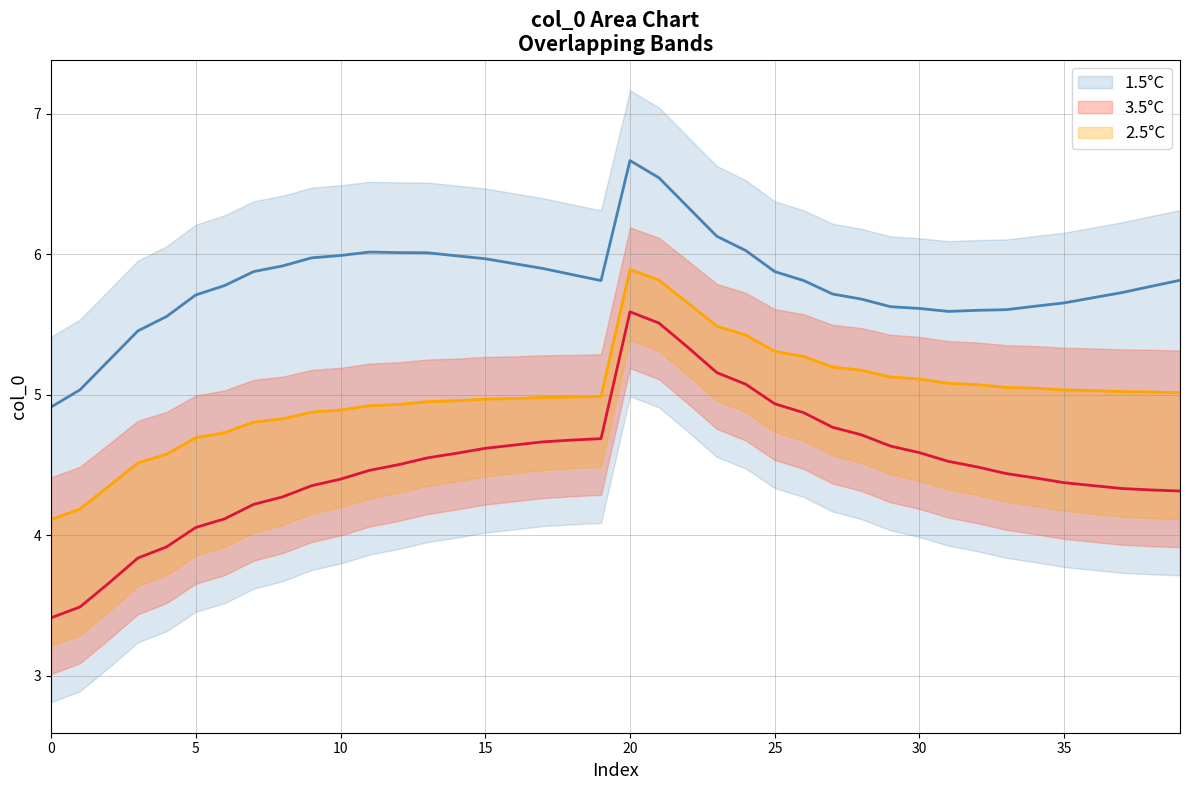

How many values in the 2.5°C series are below 5?

20